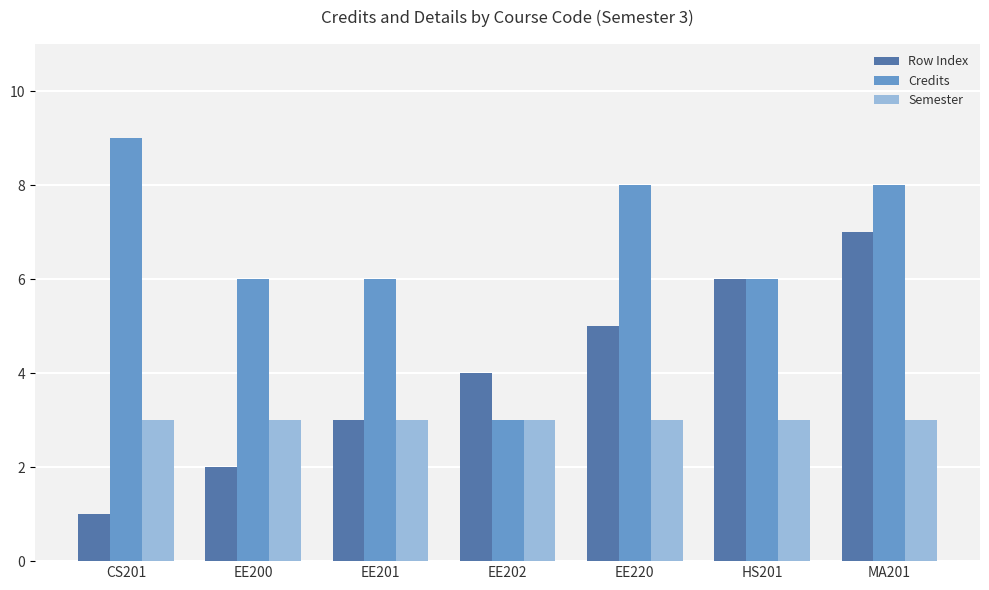

What position from the right is EE202?

4